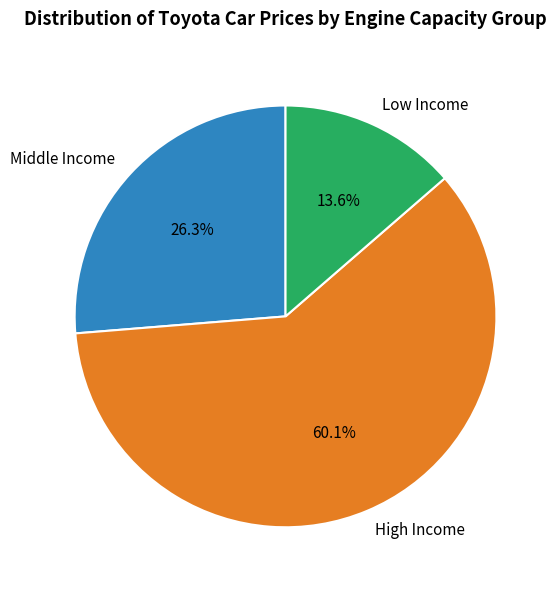

Rank the categories by value from highest to lowest.

High Income, Middle Income, Low Income